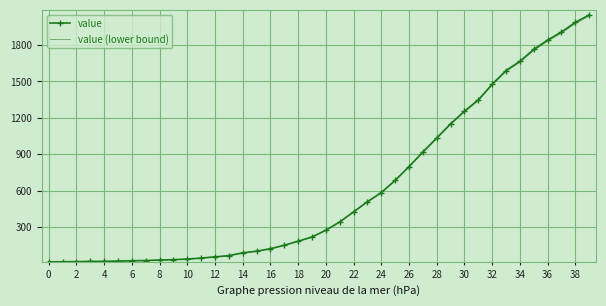

Which series has the largest range (max minus min)?

value